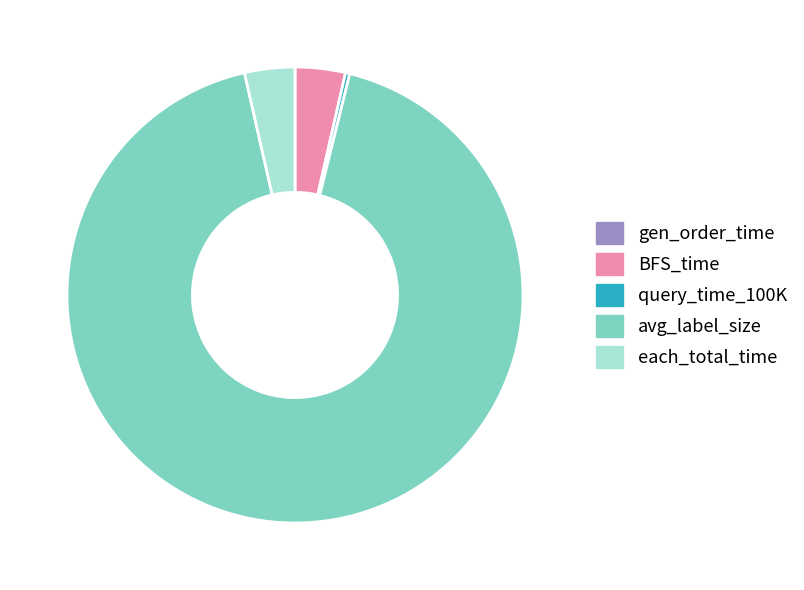

Does avg_label_size account for over 50% of the chart?

Yes